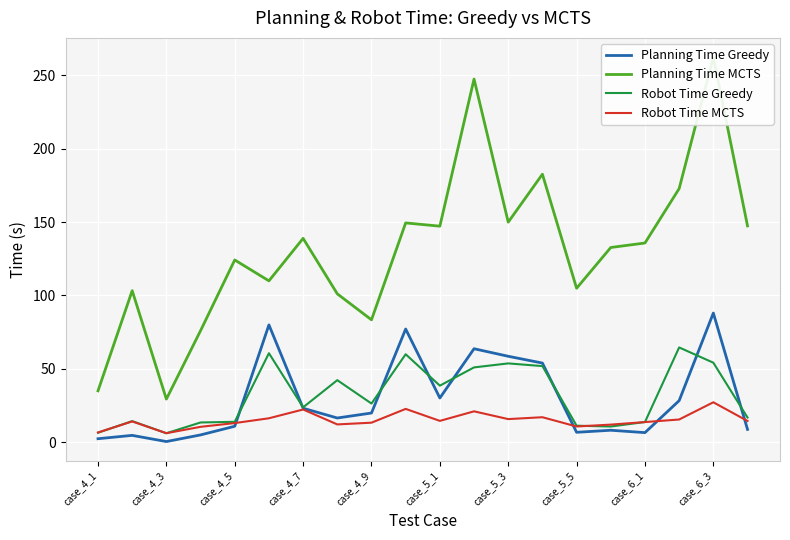

At which label does Planning Time Greedy reach its peak?

case_6_3